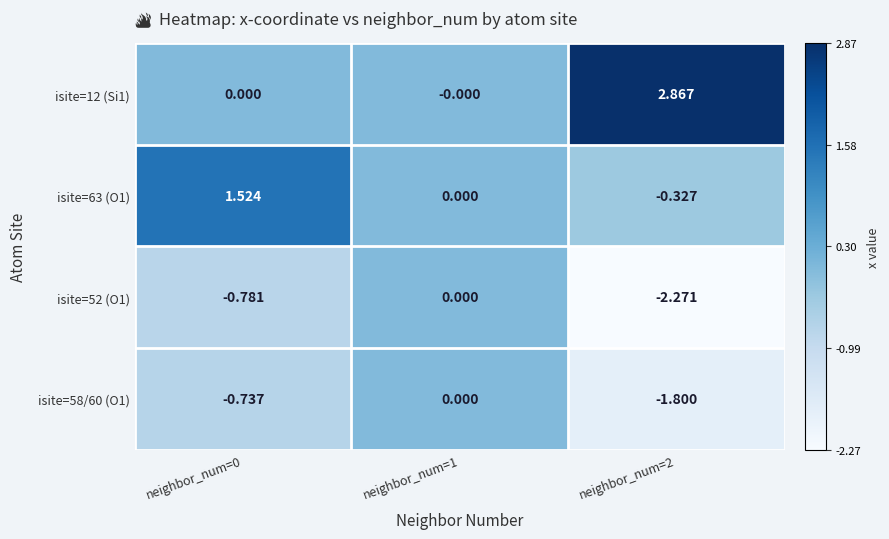

Is the value of isite=12 (Si1) at neighbor_num=0 greater than the value of isite=63 (O1) at neighbor_num=0?

No